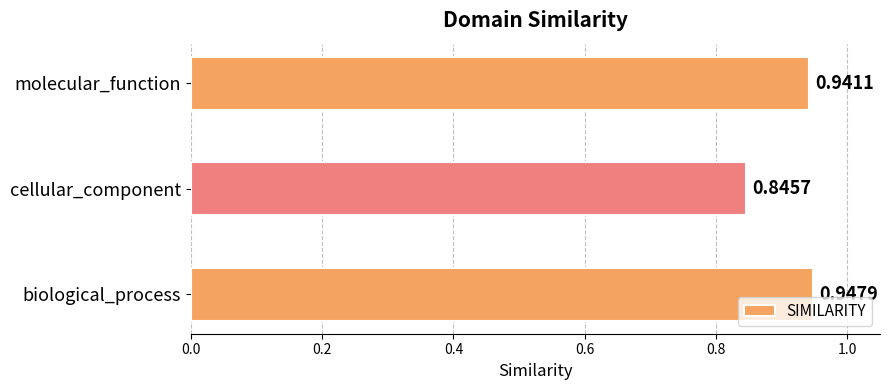

Which category has the lowest value across all series?

cellular_component